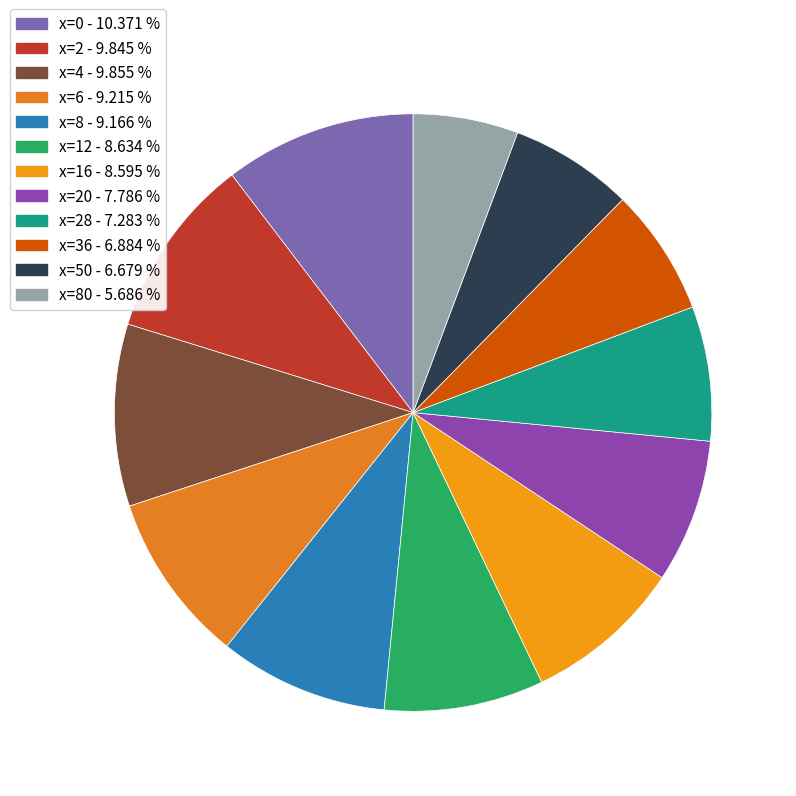

How many segments does this pie chart have?

12